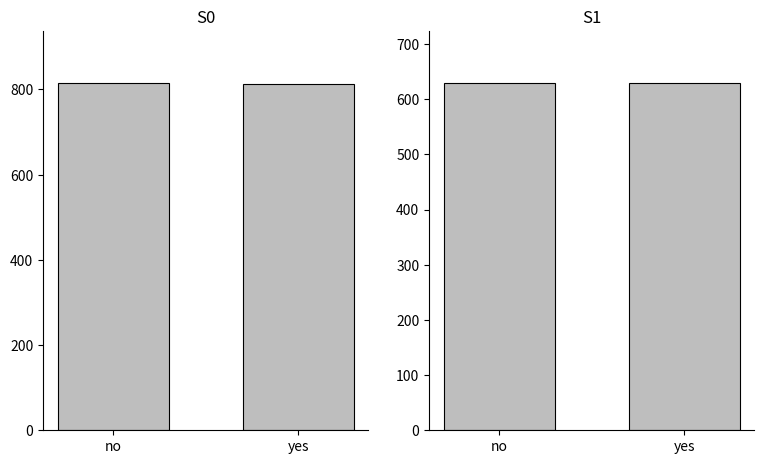

What position from the right is yes?

1